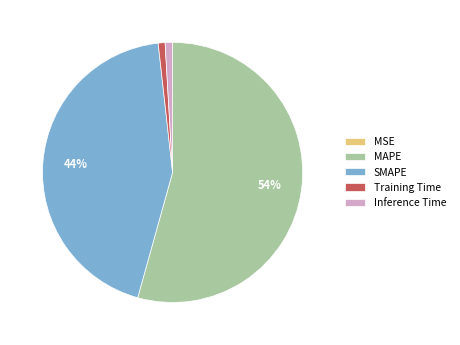

To the nearest percent, what is the average slice percentage?

20%